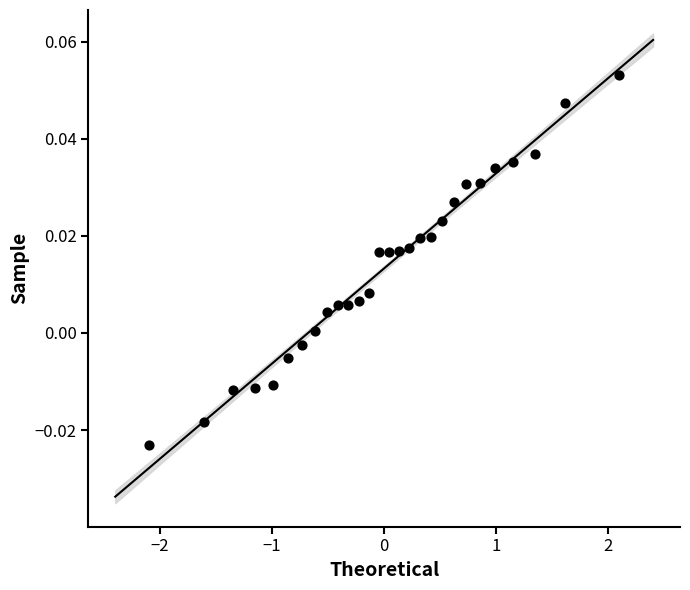

What is the range of X values (max minus min)?

4.2